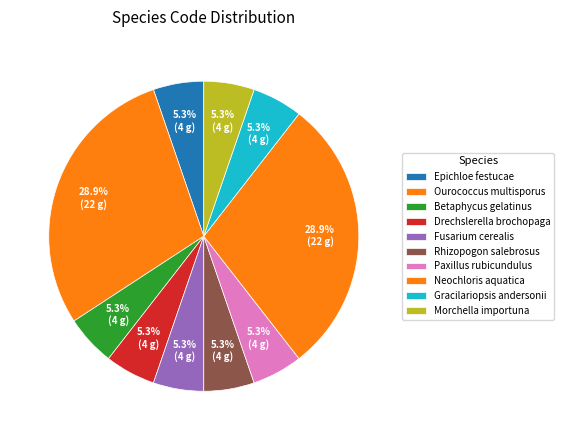

To the nearest percent, what is the difference between the largest and smallest slice percentages?

24%